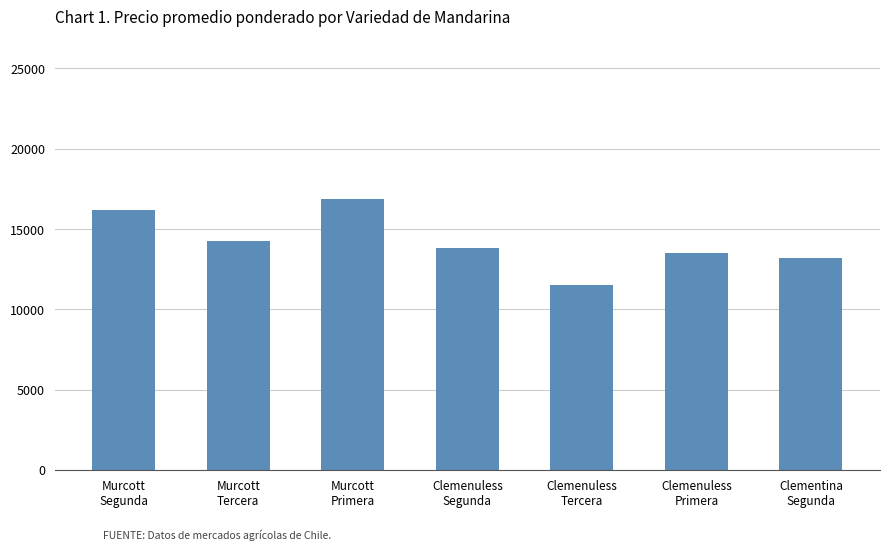

What position from the right is Clementina
Segunda?

1